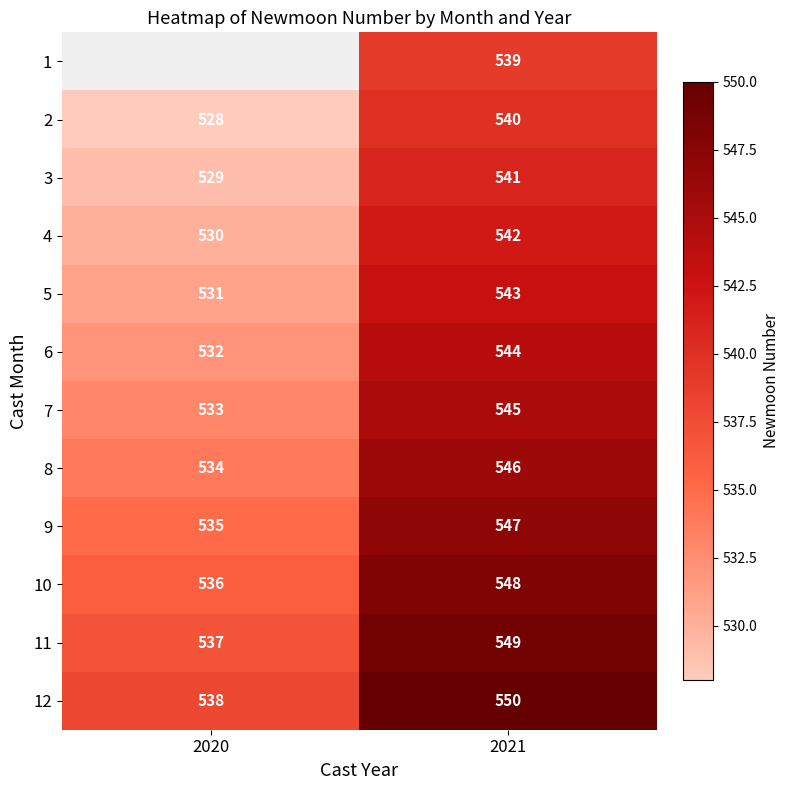

At which label does 7 reach its minimum?

2020